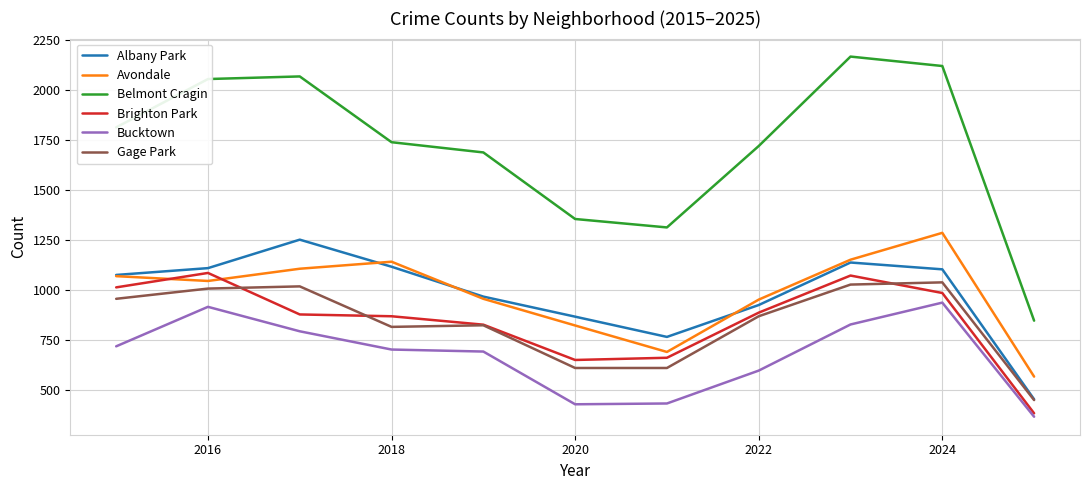

True or false: Bucktown and Albany Park cross at least once.

False